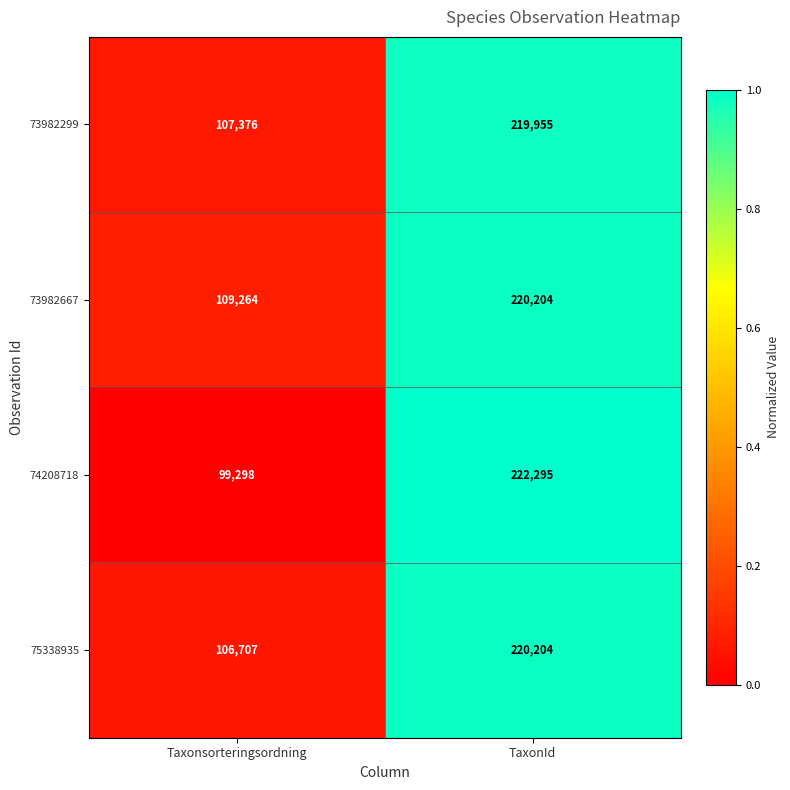

What is the sum of all 73982299 values?

327331